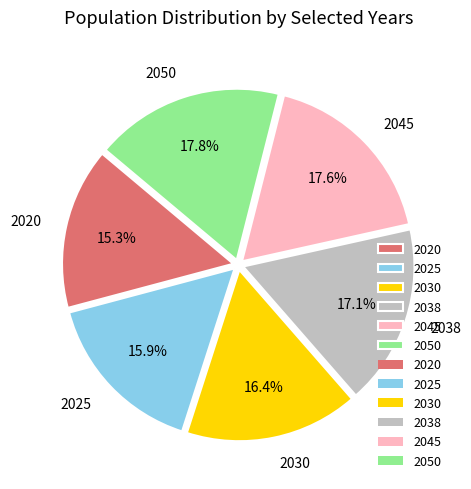

Approximately how many times larger is the value at 2038 compared to 2045?

1.0